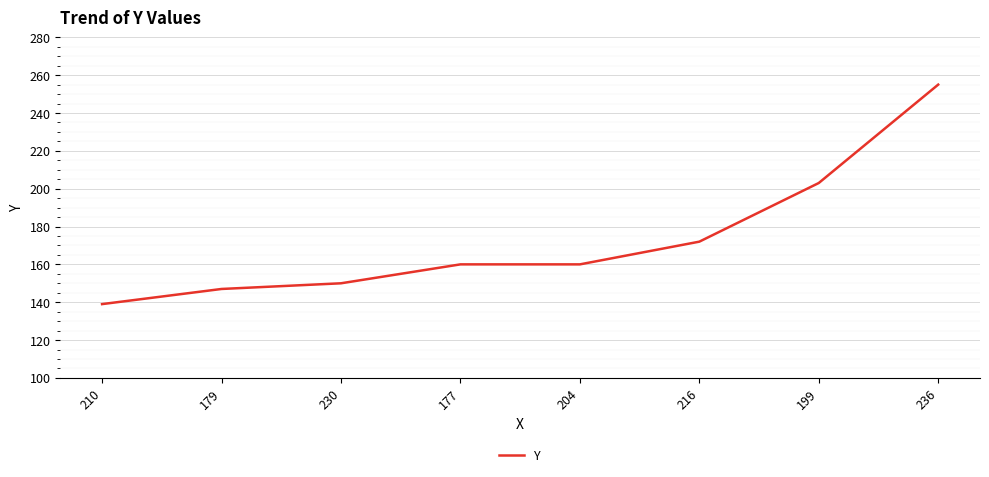

What is the sum of the values at 199 and 216?

375